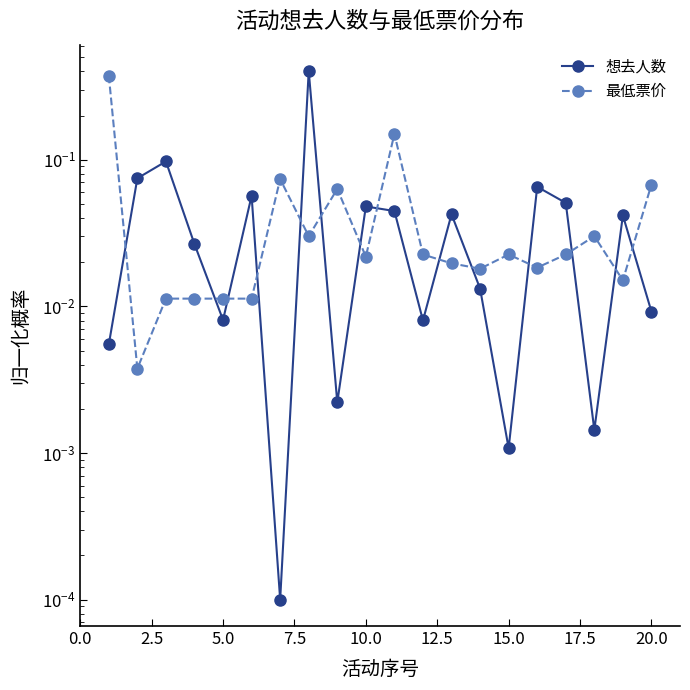

How many lines are shown in the chart?

2